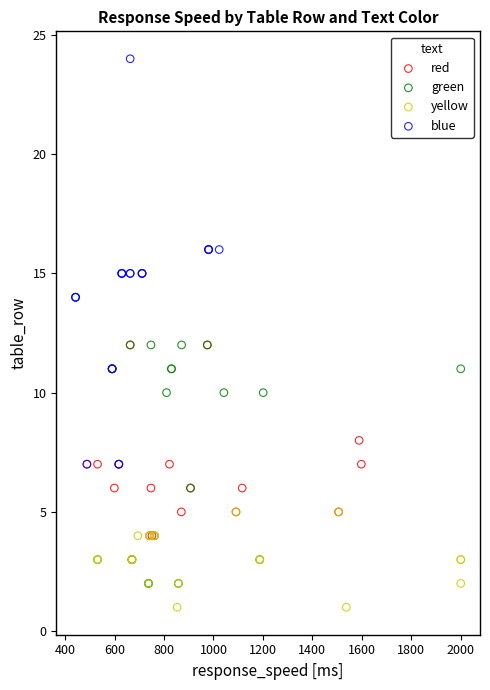

Which series has the largest Y range (max minus min)?

blue